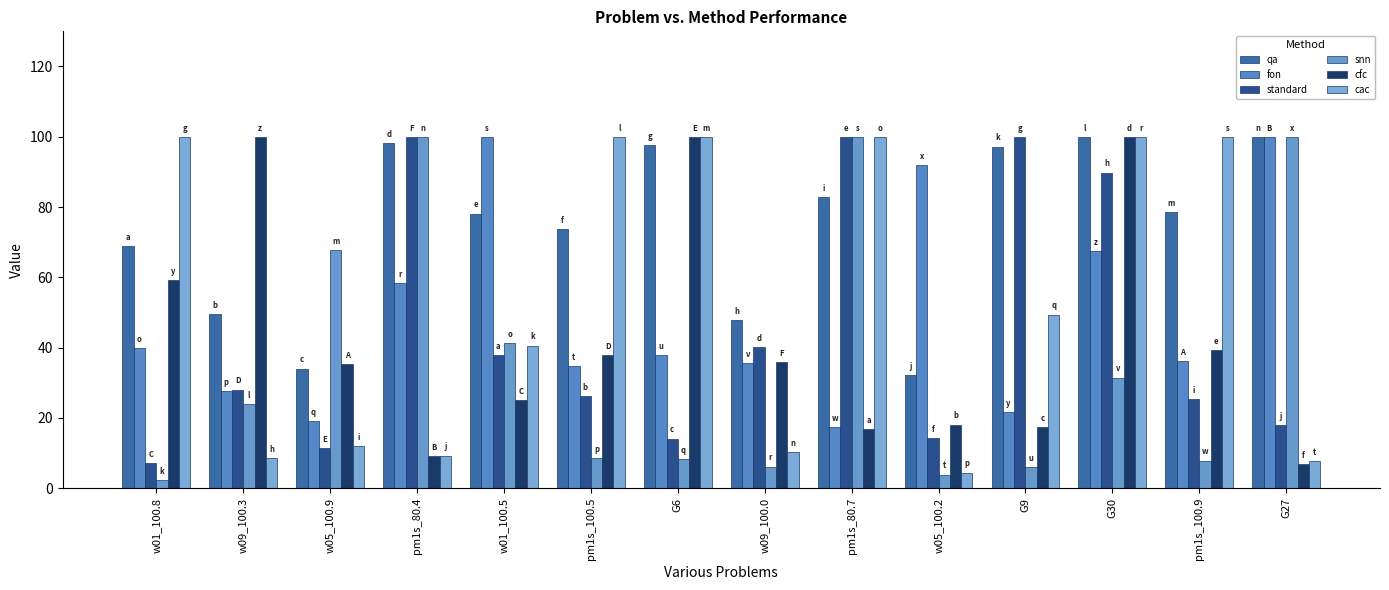

Reading left to right, extract all data points from this chart.

qa: w01_100.8=68.8	w09_100.3=49.6	w05_100.9=34.0	pm1s_80.4=98.2	w01_100.5=78.1	pm1s_100.5=73.7	G6=97.6	w09_100.0=47.8	pm1s_80.7=82.8	w05_100.2=32.3	G9=97.2	G30=100.0	pm1s_100.9=78.7	G27=100.0
fon: w01_100.8=39.9	w09_100.3=27.7	w05_100.9=19.0	pm1s_80.4=58.5	w01_100.5=100.0	pm1s_100.5=34.6	G6=37.8	w09_100.0=35.5	pm1s_80.7=17.4	w05_100.2=91.9	G9=21.6	G30=67.4	pm1s_100.9=36.1	G27=100.0
standard: w01_100.8=7.1	w09_100.3=28.1	w05_100.9=11.3	pm1s_80.4=100.0	w01_100.5=37.9	pm1s_100.5=26.2	G6=14.1	w09_100.0=40.3	pm1s_80.7=100.0	w05_100.2=14.3	G9=100.0	G30=89.8	pm1s_100.9=25.3	G27=17.9
snn: w01_100.8=2.2	w09_100.3=23.9	w05_100.9=67.7	pm1s_80.4=100.0	w01_100.5=41.4	pm1s_100.5=8.5	G6=8.3	w09_100.0=6.2	pm1s_80.7=100.0	w05_100.2=3.9	G9=6.1	G30=31.5	pm1s_100.9=7.8	G27=100.0
cfc: w01_100.8=59.2	w09_100.3=100.0	w05_100.9=35.3	pm1s_80.4=9.2	w01_100.5=25.0	pm1s_100.5=37.8	G6=100.0	w09_100.0=35.9	pm1s_80.7=16.9	w05_100.2=18.1	G9=17.4	G30=100.0	pm1s_100.9=39.2	G27=6.9
cac: w01_100.8=100.0	w09_100.3=8.5	w05_100.9=12.0	pm1s_80.4=9.3	w01_100.5=40.6	pm1s_100.5=100.0	G6=100.0	w09_100.0=10.2	pm1s_80.7=100.0	w05_100.2=4.4	G9=49.4	G30=100.0	pm1s_100.9=100.0	G27=7.7